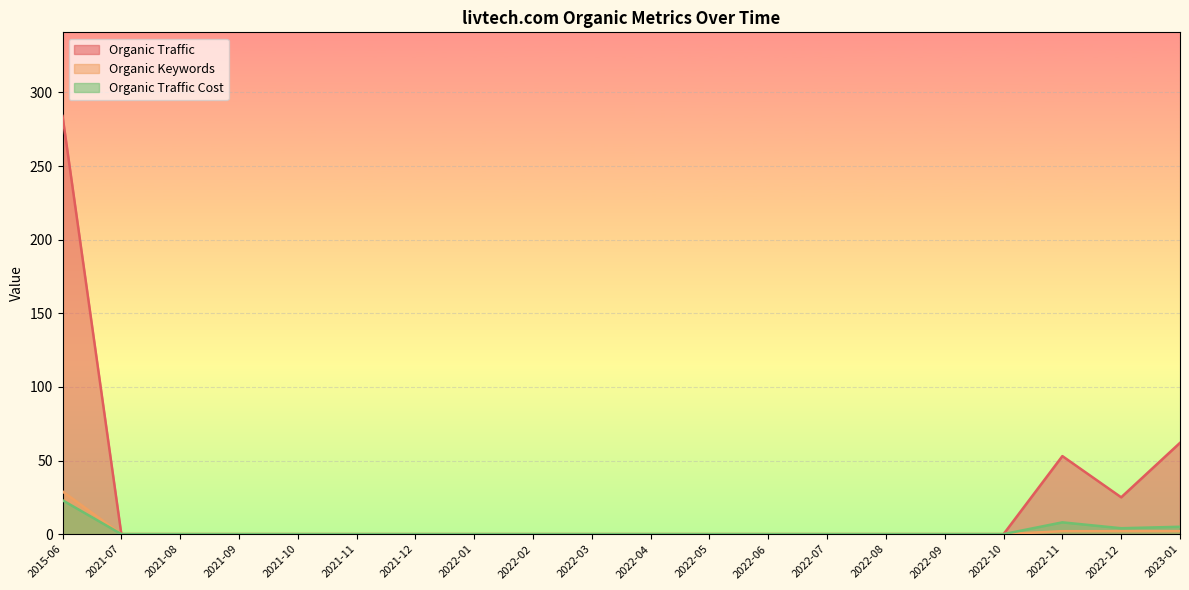

What is the difference between the Organic Traffic Cost values at 2022-11 and 2021-09?

8